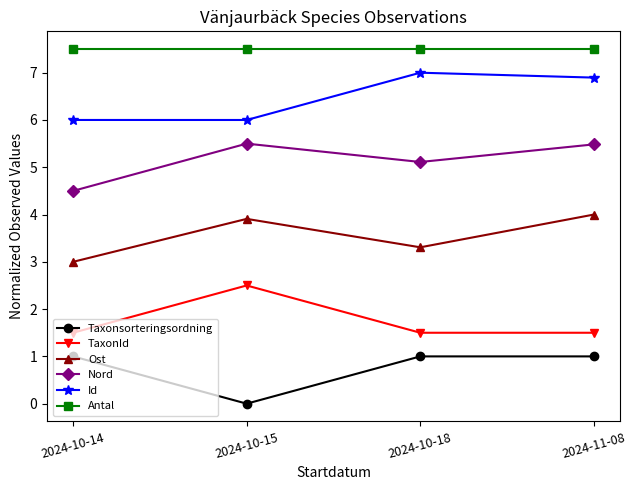

True or false: TaxonId and Ost cross at least once.

False